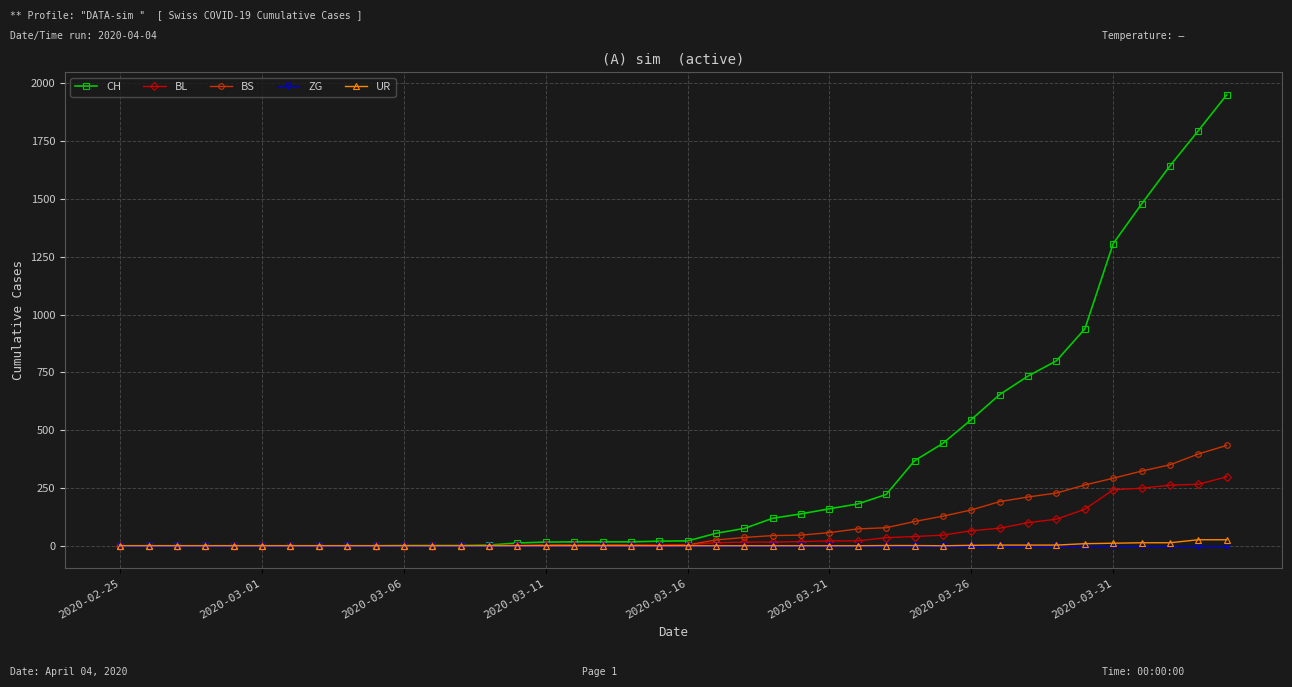

Which series has the largest range (max minus min)?

CH